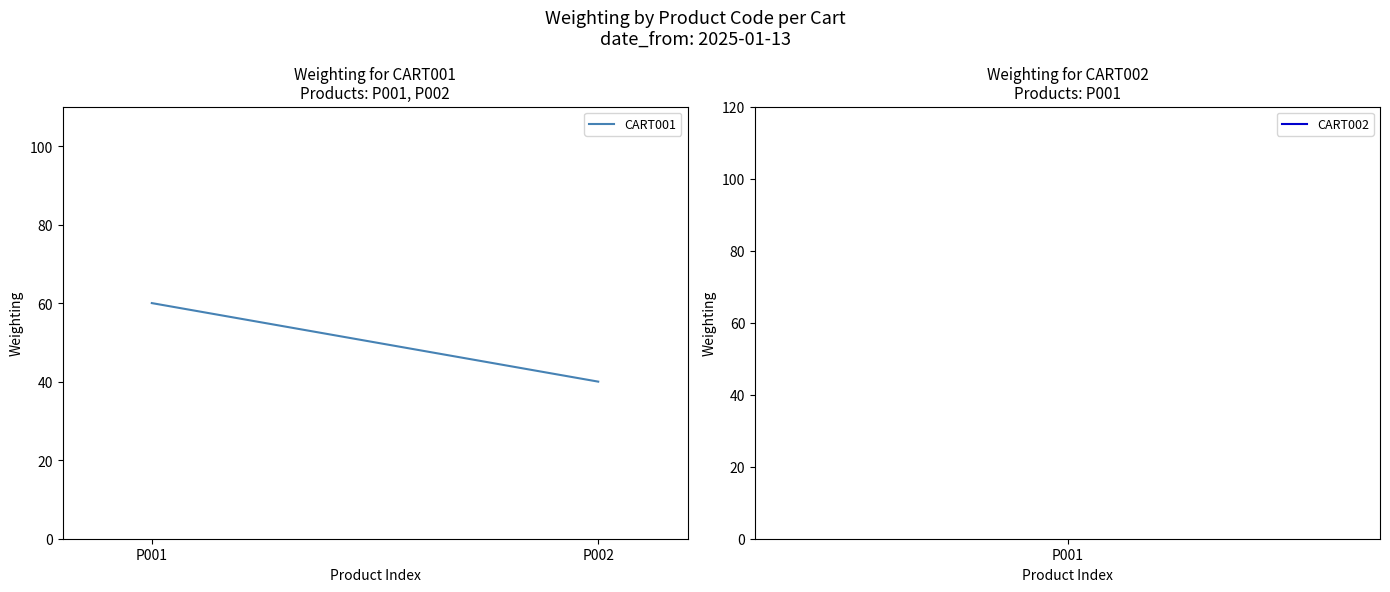

The chart shows a value of 60 at P001. True or false?

True